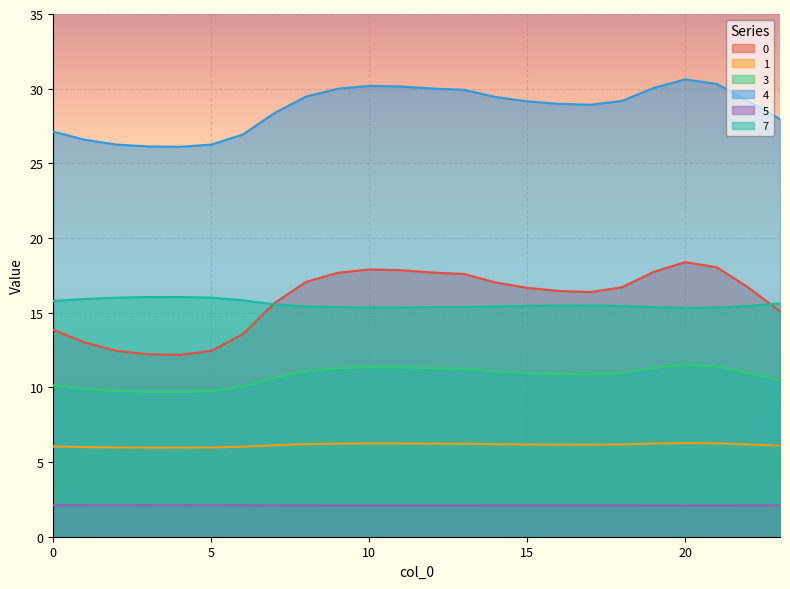

At 9, list the series in order from largest to smallest.

4, 0, 7, 3, 1, 5